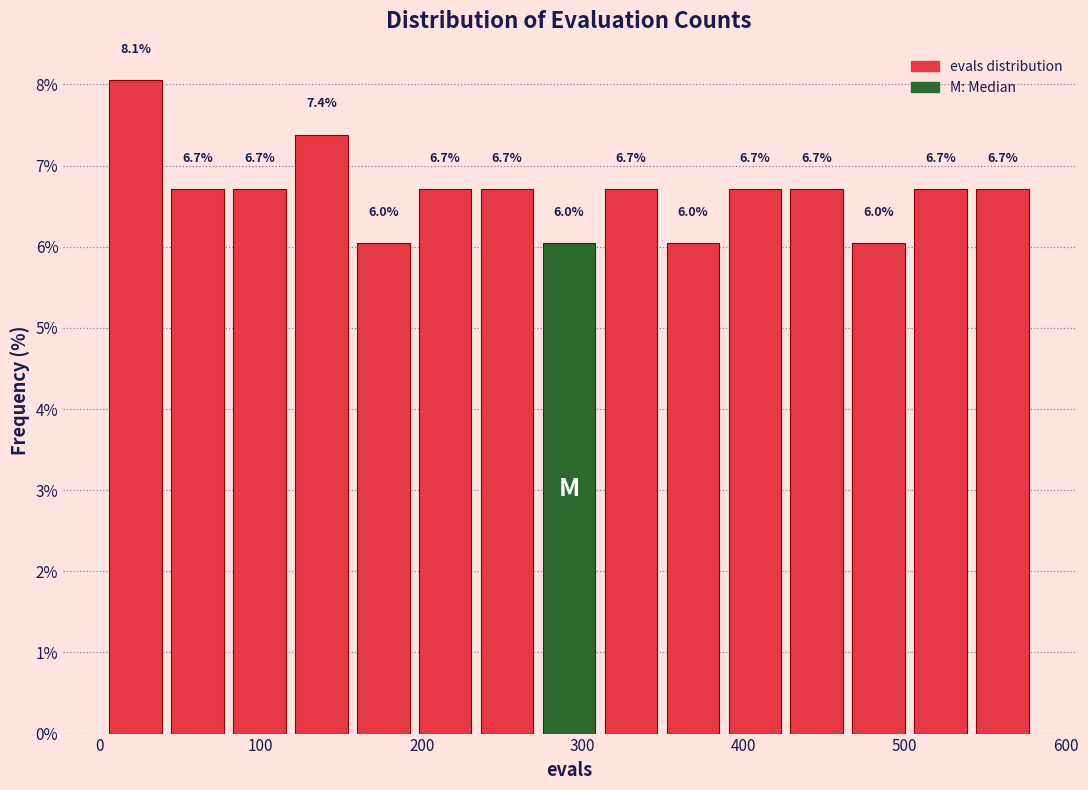

Read against the x-axis, roughly where is the centre of the tallest bar?

20